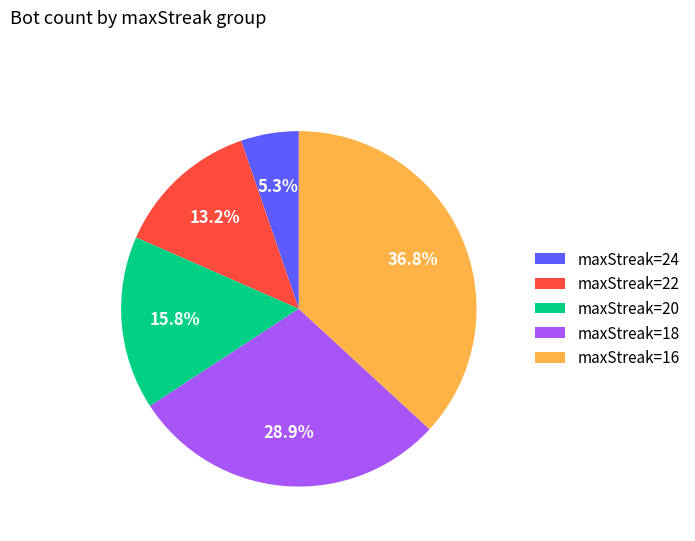

What portion of the pie excludes maxStreak=22?

86.8%